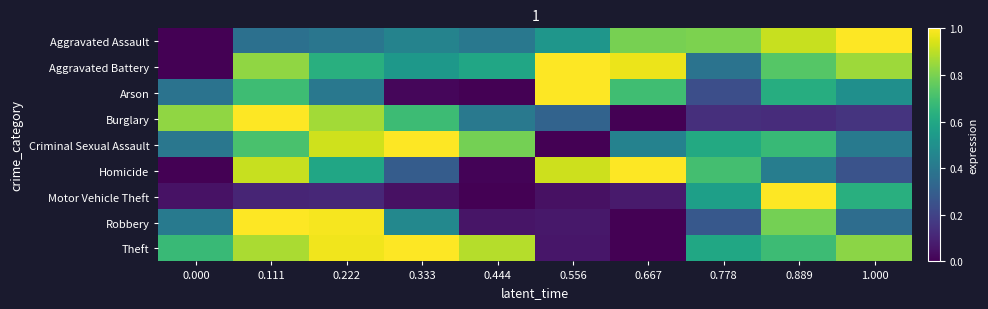

At how many categories does at least one series exceed 0?

10